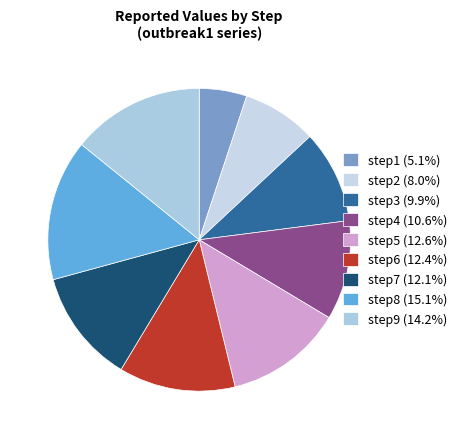

True or false: step5 accounts for 7% of the total.

False